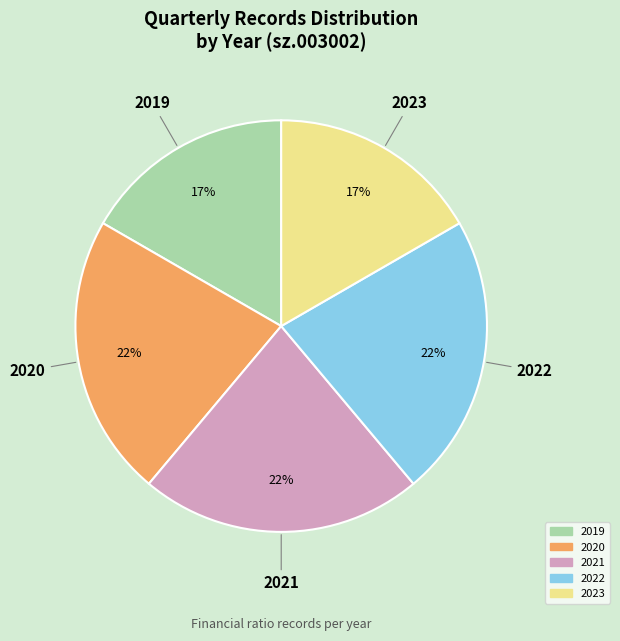

To the nearest percent, what is the average slice percentage?

20%